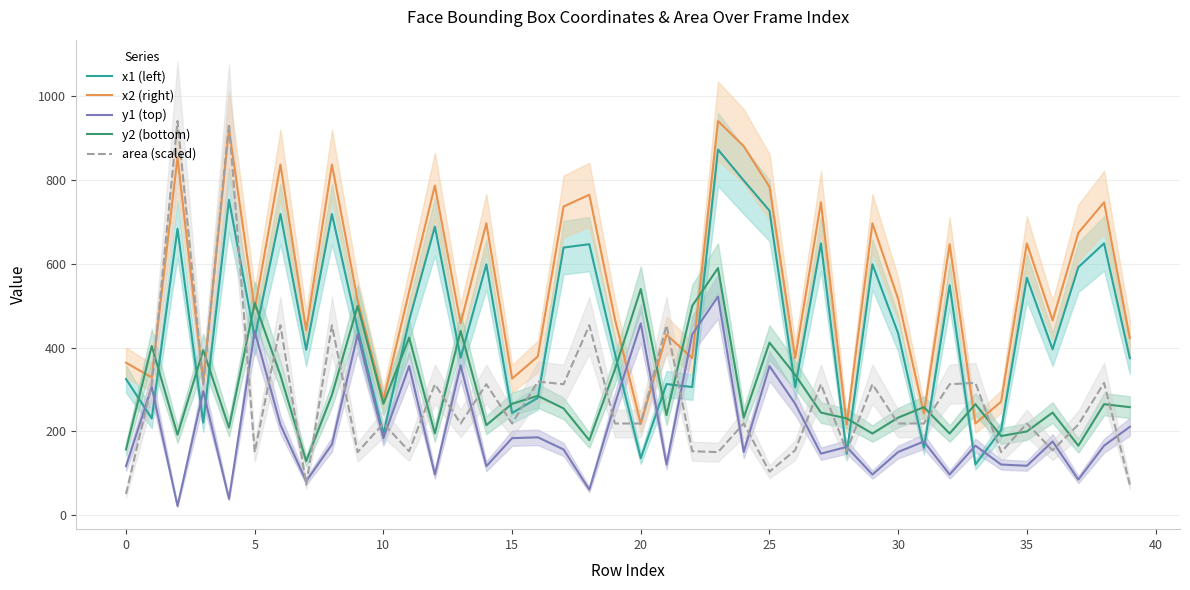

What is the greatest value displayed?

941.0